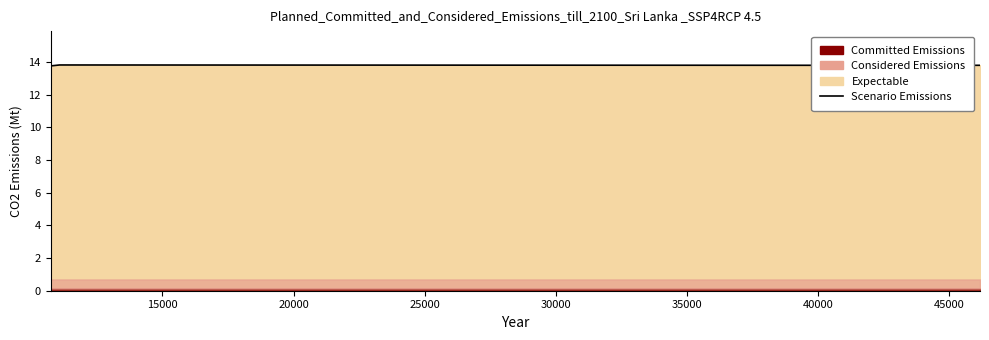

Which label corresponds to the largest value in the chart?

15000